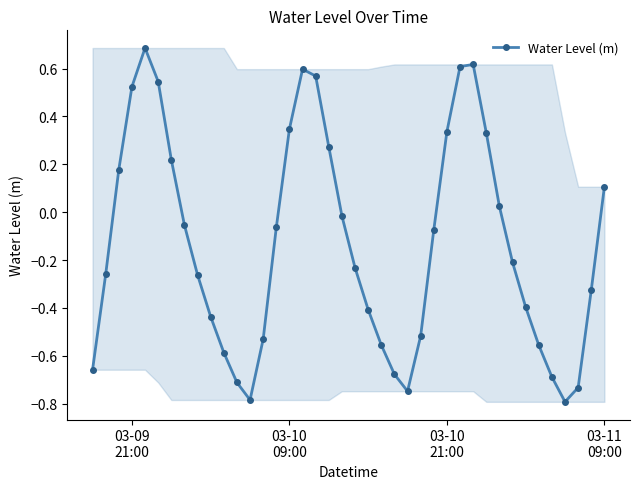

What is the greatest value displayed?

0.7